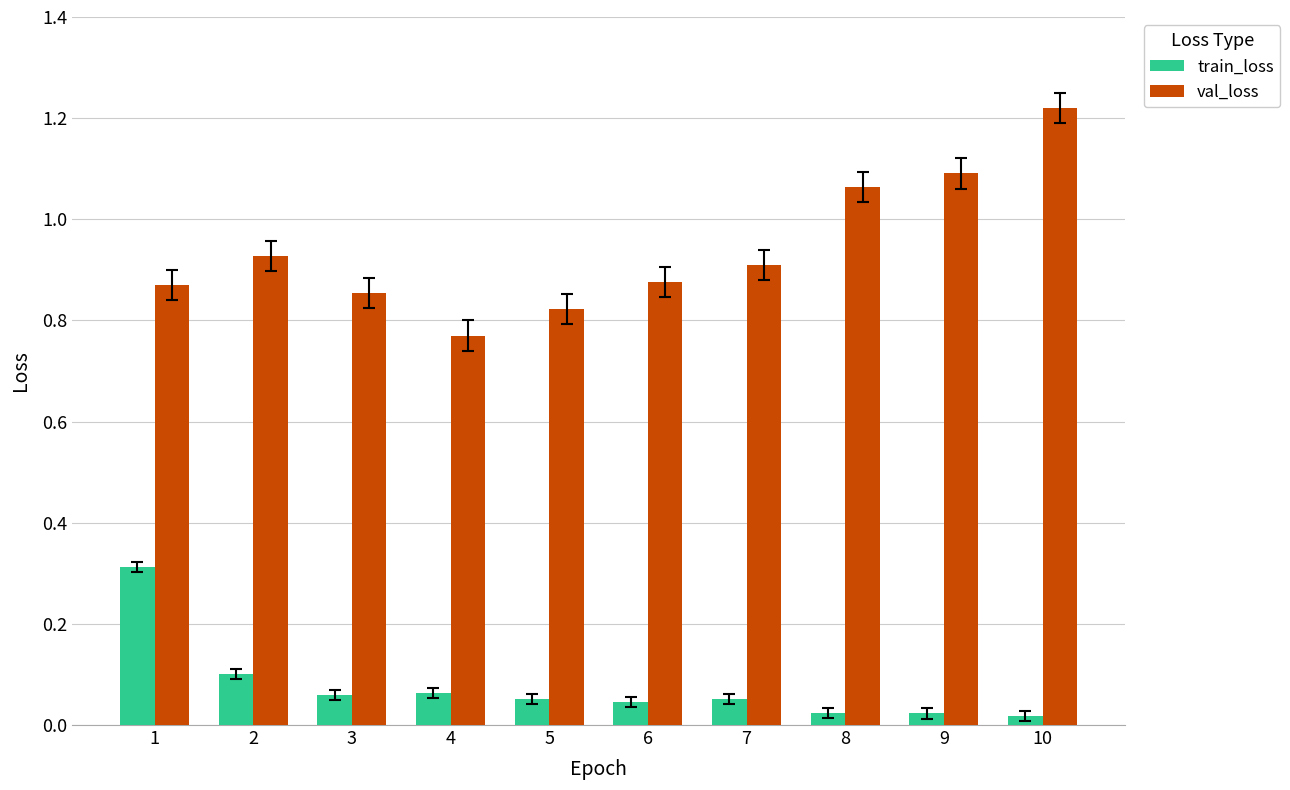

Rank the series by their average value, from highest to lowest.

val_loss, train_loss